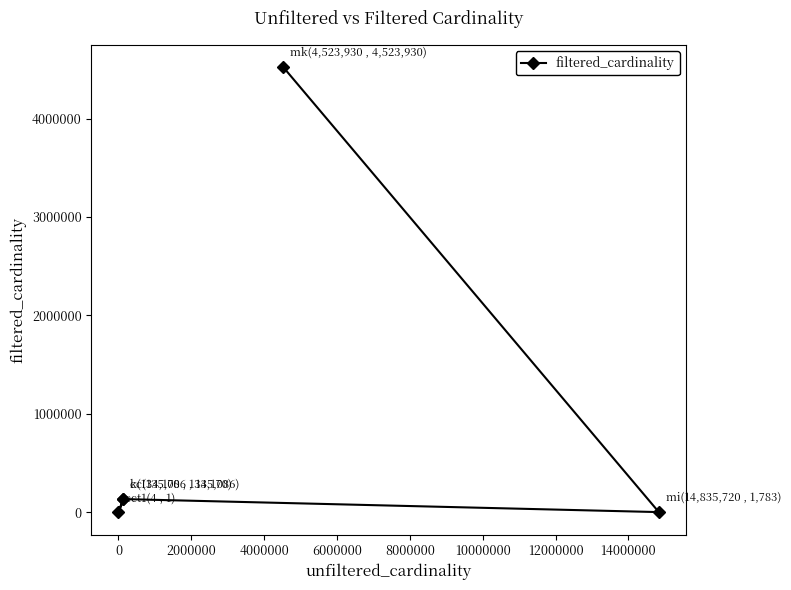

What is the sum of all values?

4794970